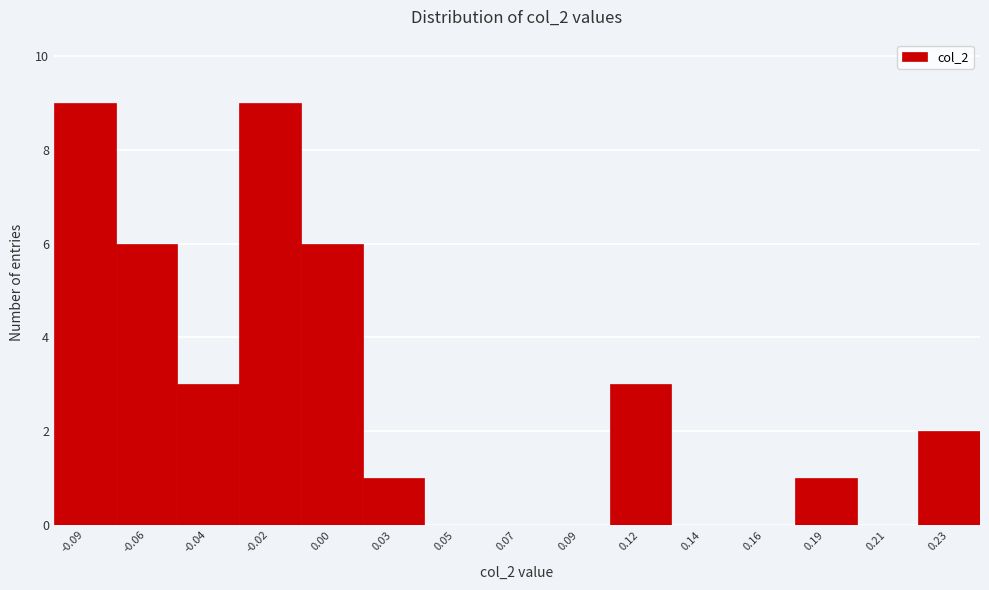

Reading right to left, list all the values displayed in this chart.

0.23=2	0.21=0	0.19=1	0.16=0	0.14=0	0.12=3	0.09=0	0.07=0	0.05=0	0.03=1	0.00=6	-0.02=9	-0.04=3	-0.06=6	-0.09=9